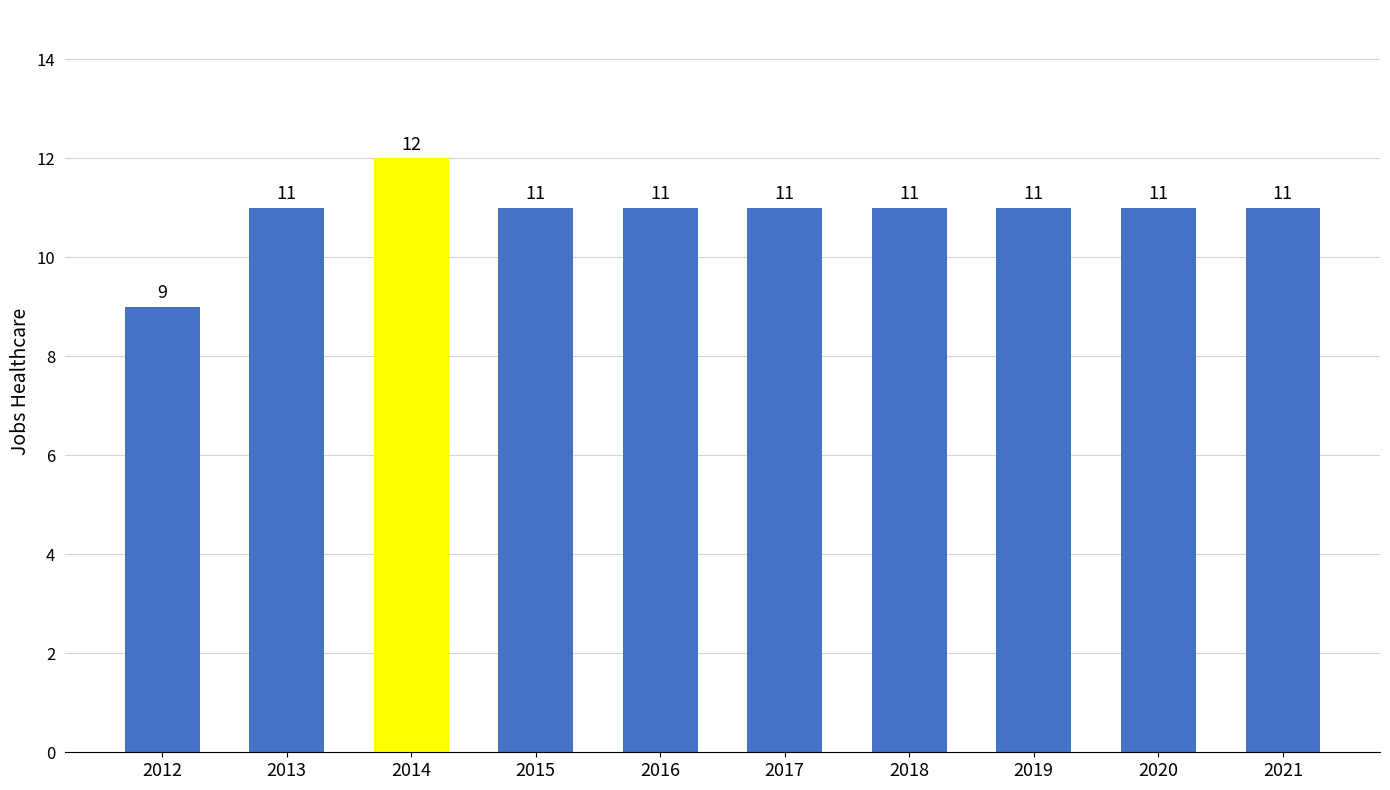

Reading left to right, list all the values displayed in this chart.

2012=9	2013=11	2014=12	2015=11	2016=11	2017=11	2018=11	2019=11	2020=11	2021=11